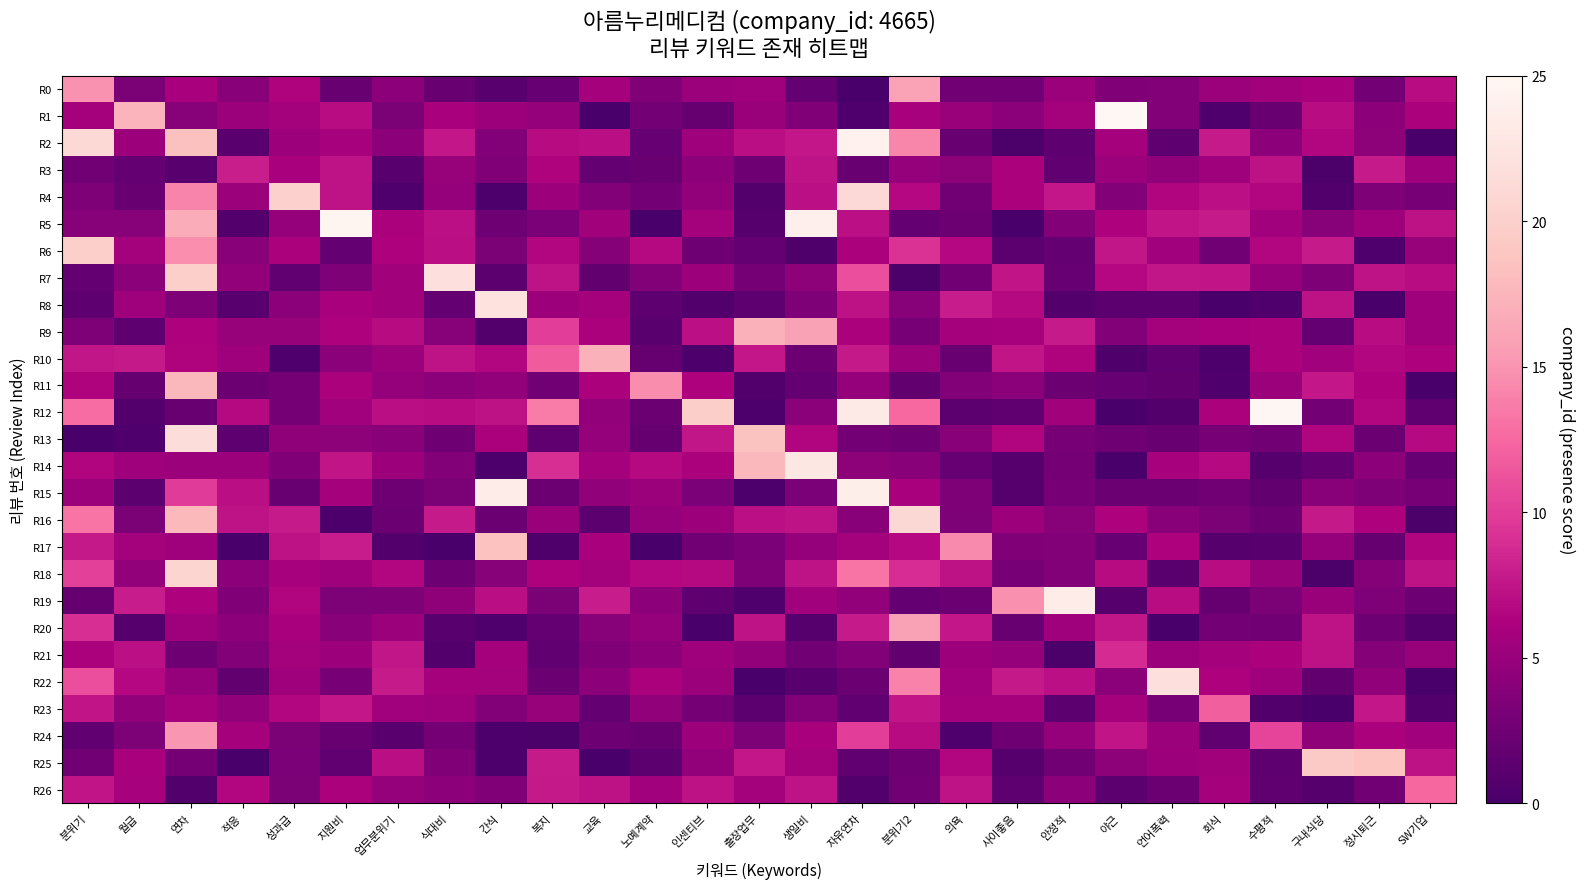

At which category is the sum across all series the highest?

연차